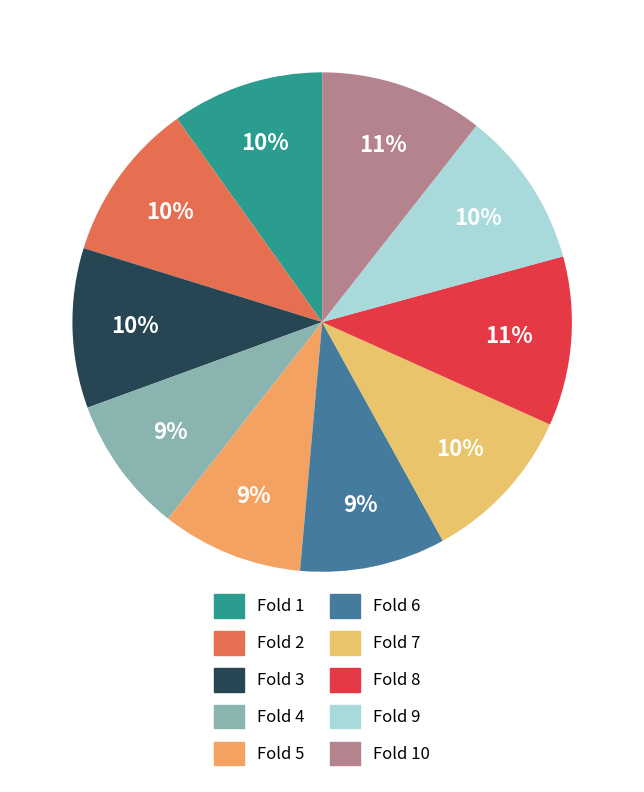

Between Fold 8 and Fold 9, which is larger?

Fold 8